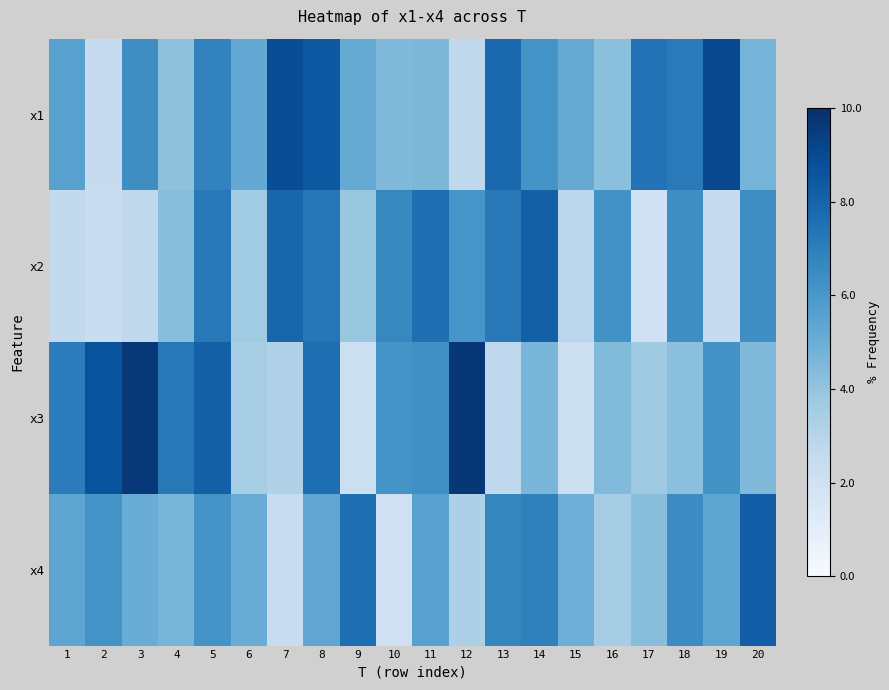

What is the total value across all series at 1?

20.6